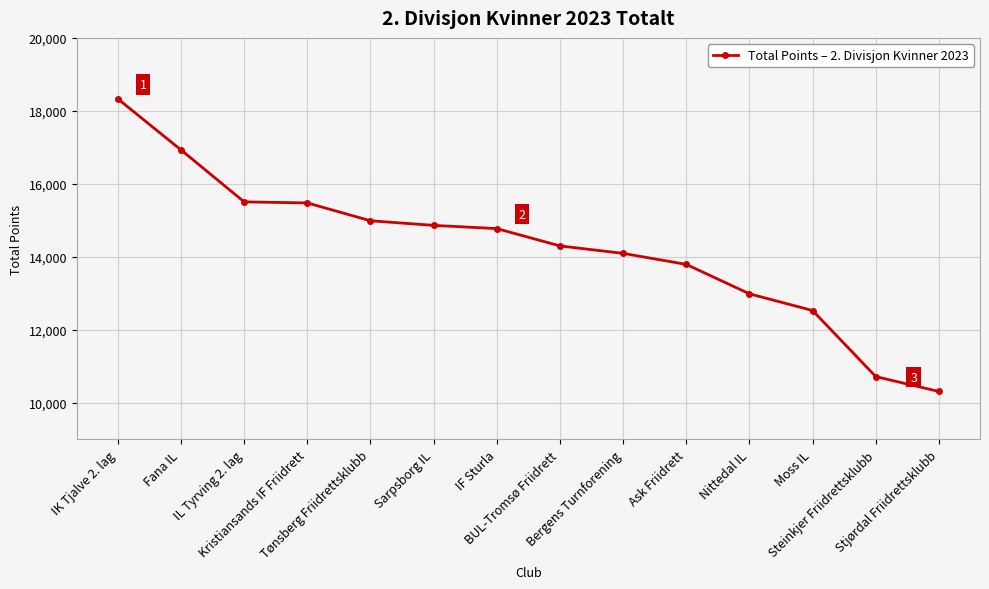

Does the chart have visible grid lines?

Yes